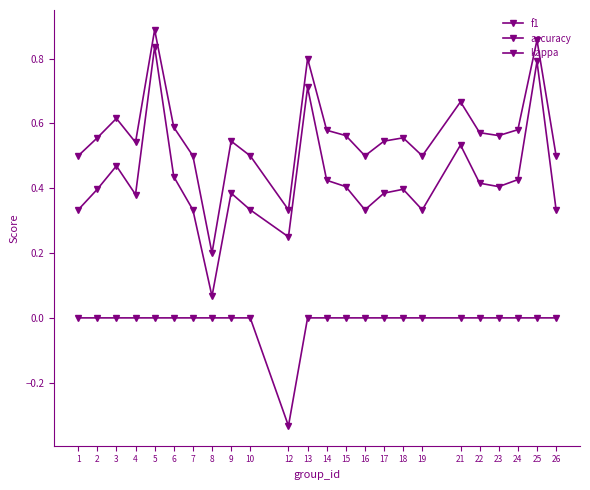

Is this an area chart (filled region under the line)?

No